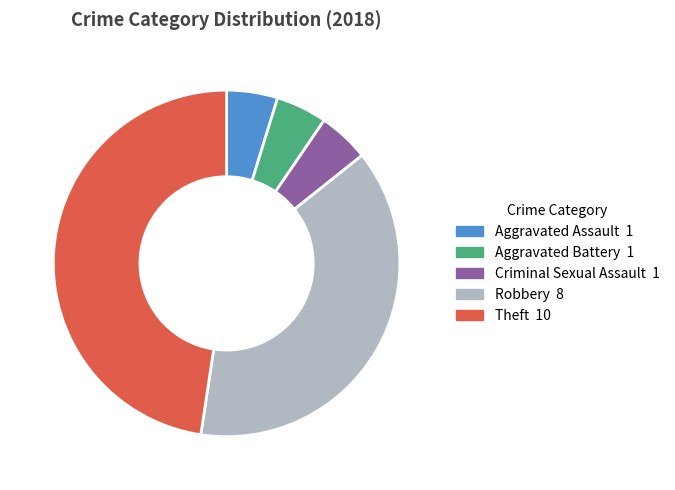

Do Aggravated Assault and Robbery together represent more than half of the pie?

No